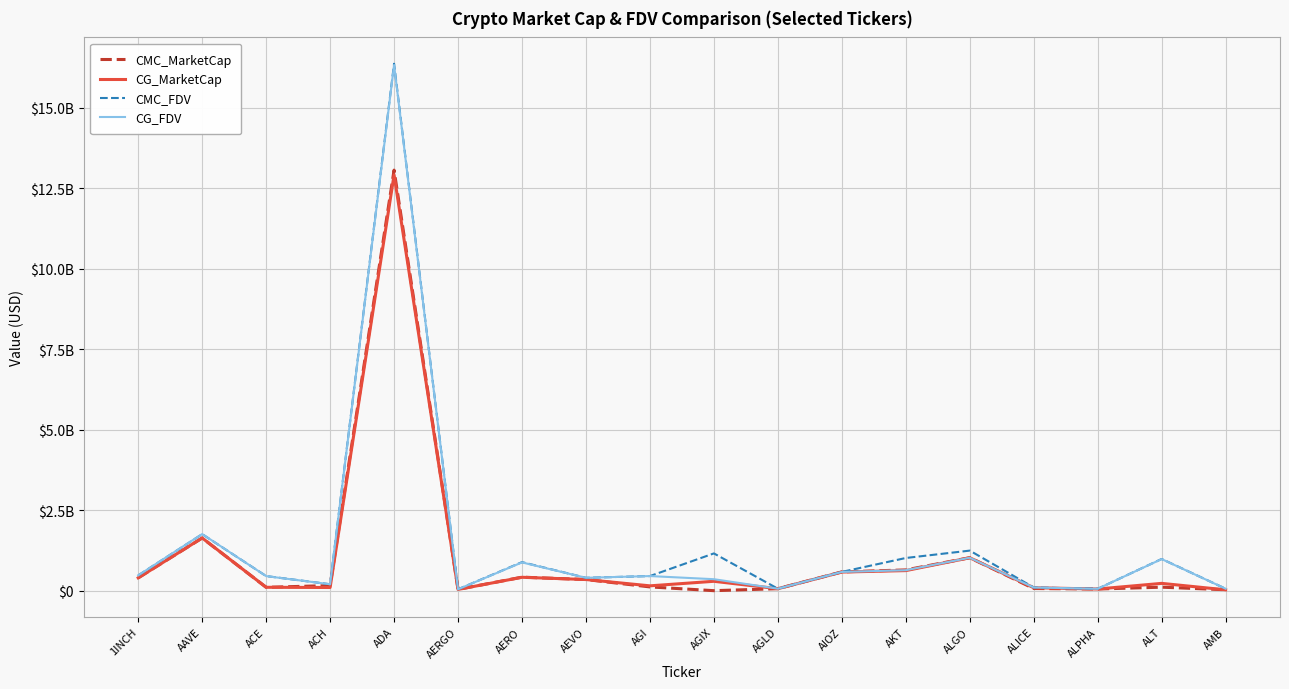

What is the average value of the CMC_MarketCap series?

1047610881.7